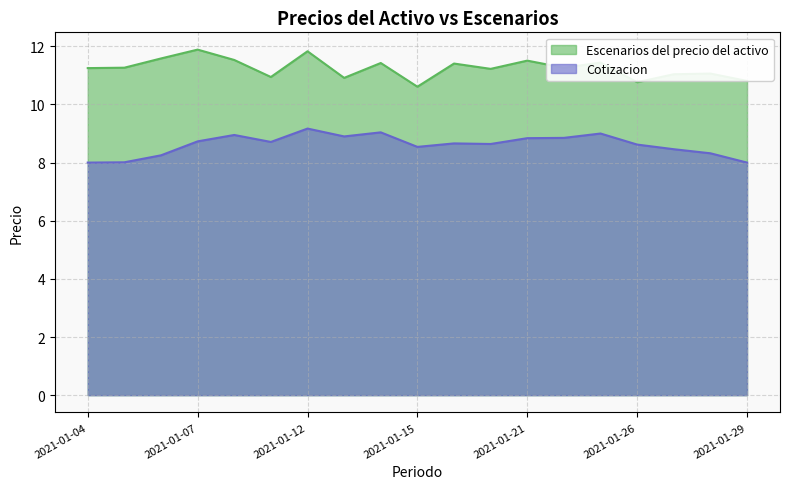

Is it true that Cotizacion equals 5.6 at 2021-01-06?

False